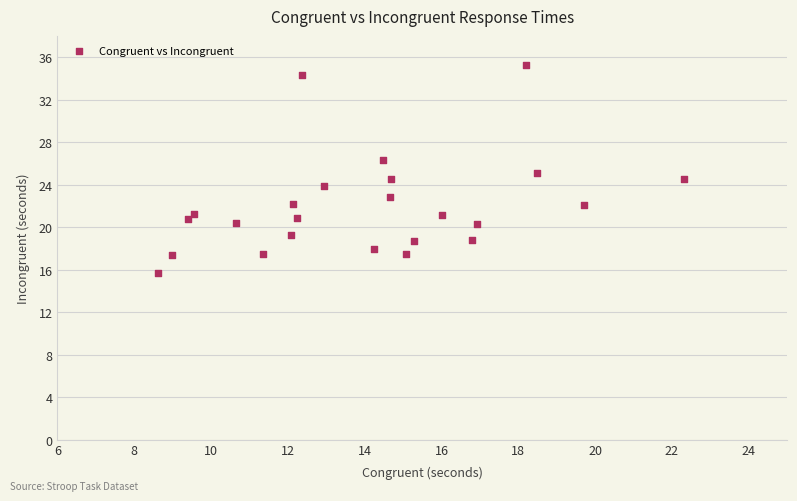

What is the range of Y values (max minus min)?

19.6